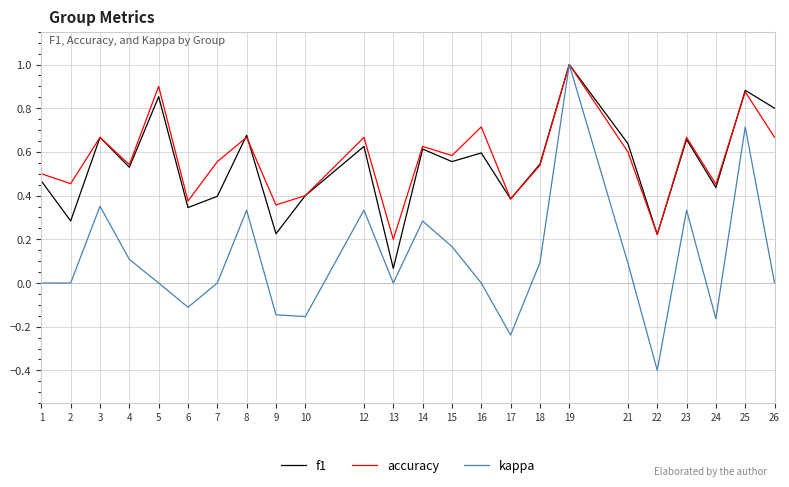

At which category is the sum across all series the highest?

19